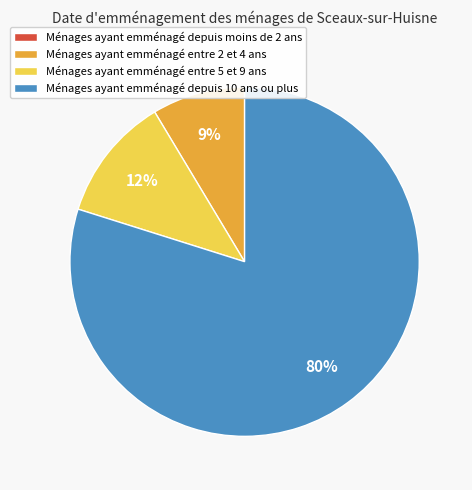

Which has a higher value, Ménages ayant emménagé depuis 10 ans ou plus or Ménages ayant emménagé entre 2 et 4 ans?

Ménages ayant emménagé depuis 10 ans ou plus